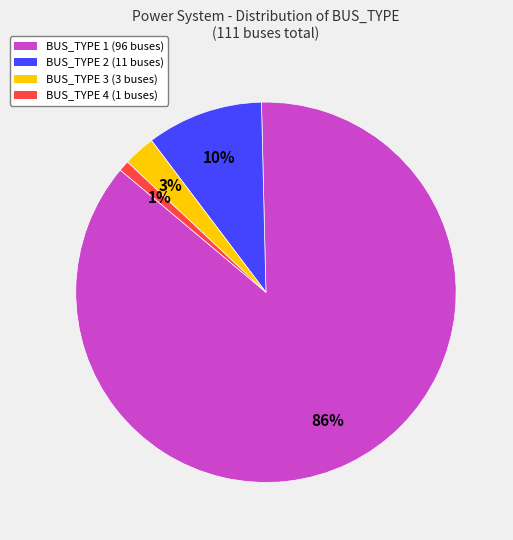

Is there any slice that represents more than half of the pie?

Yes